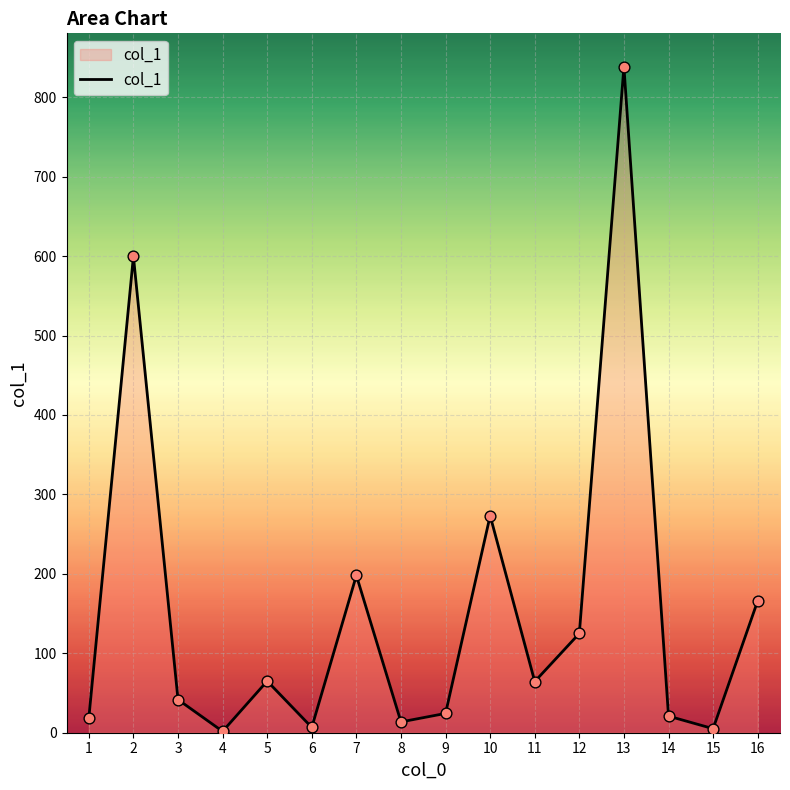

What is the change in value from 9 to 11?

+40.1